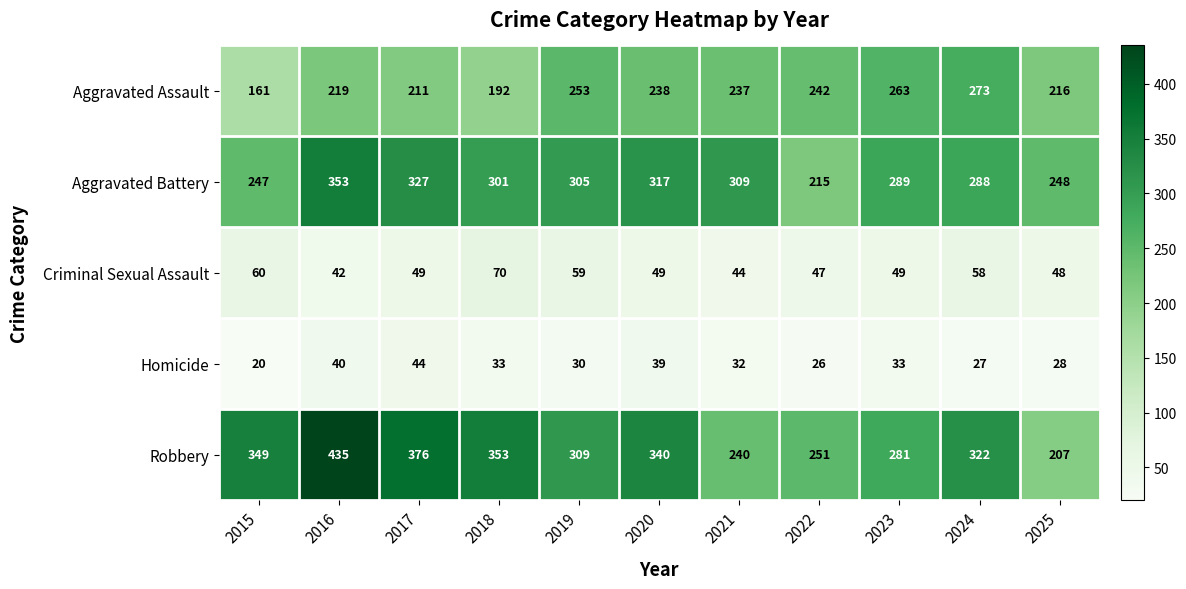

The value of Homicide at 2018 is 33. True or false?

True